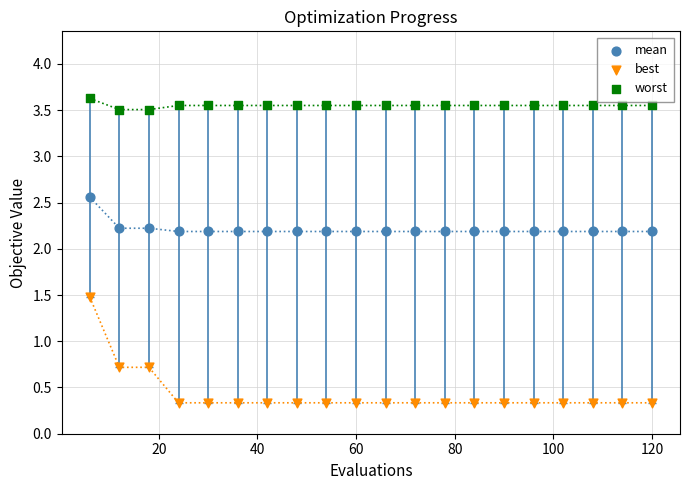

What are all the series names shown in the legend?

mean, best, worst